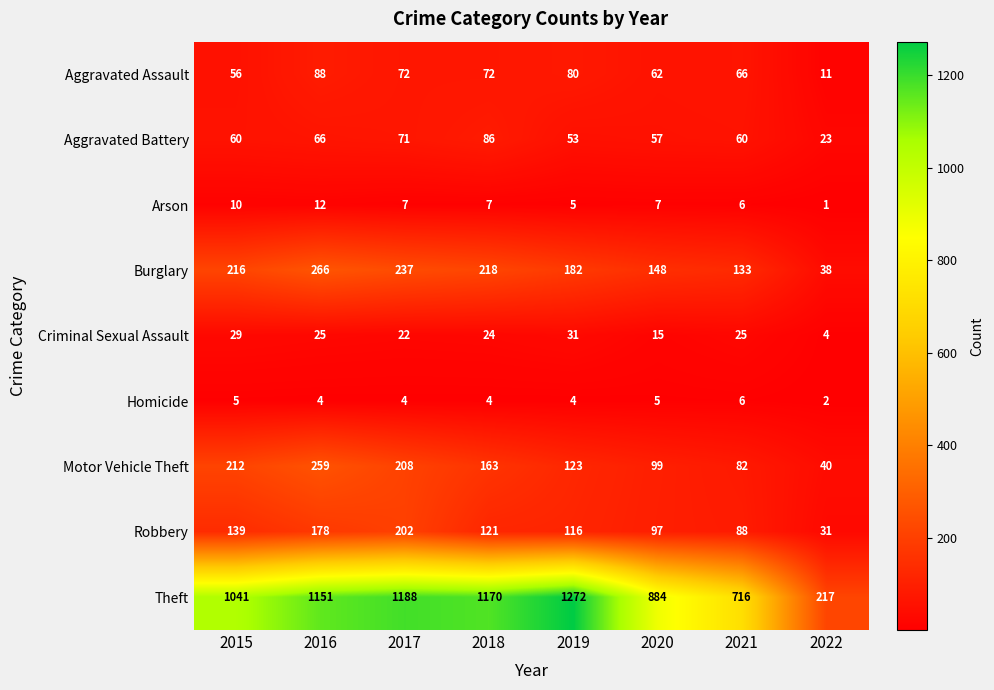

Rank the series at 2022 from lowest to highest value.

Arson, Homicide, Criminal Sexual Assault, Aggravated Assault, Aggravated Battery, Robbery, Burglary, Motor Vehicle Theft, Theft